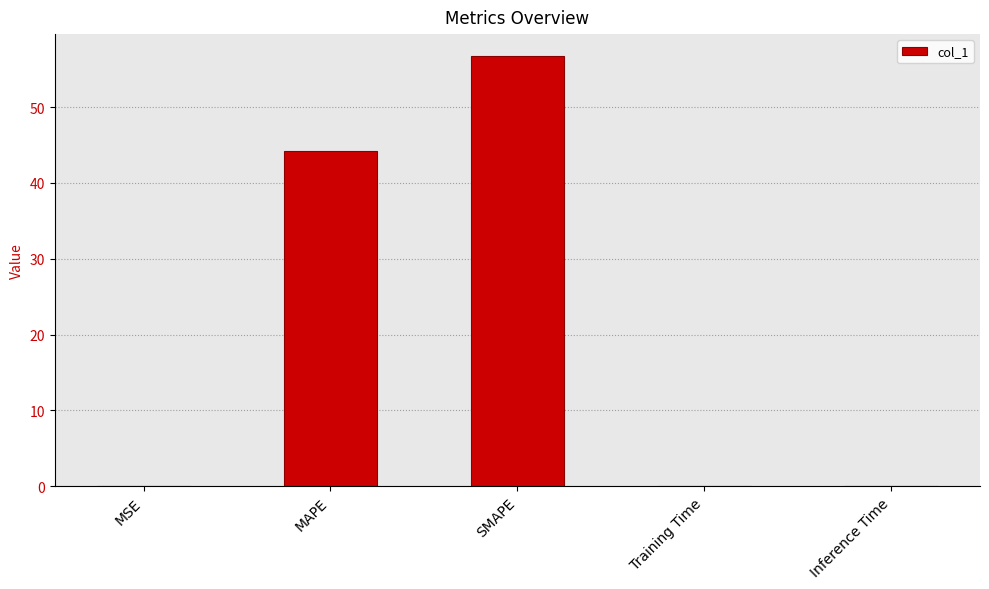

Reading right to left, what are all the values shown in this chart?

Inference Time=0.1	Training Time=0.1	SMAPE=56.8	MAPE=44.2	MSE=0.1